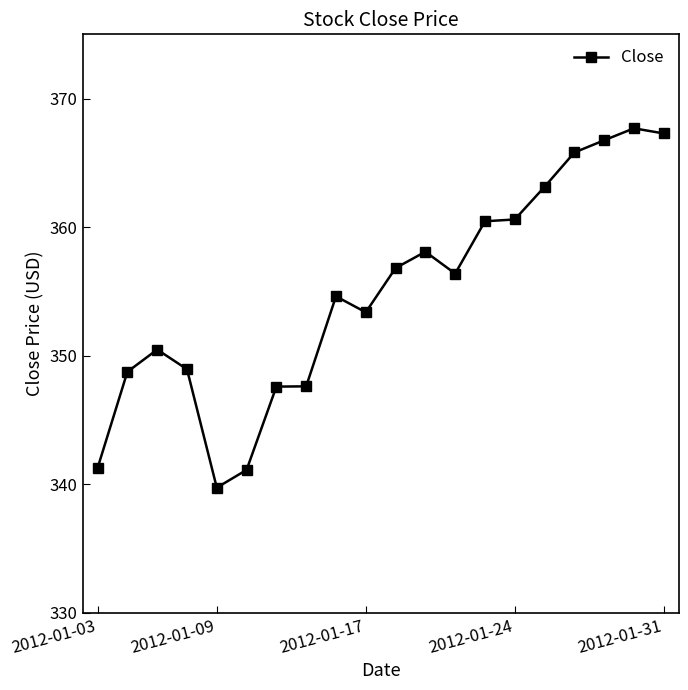

What is the minimum value shown in the chart?

339.7